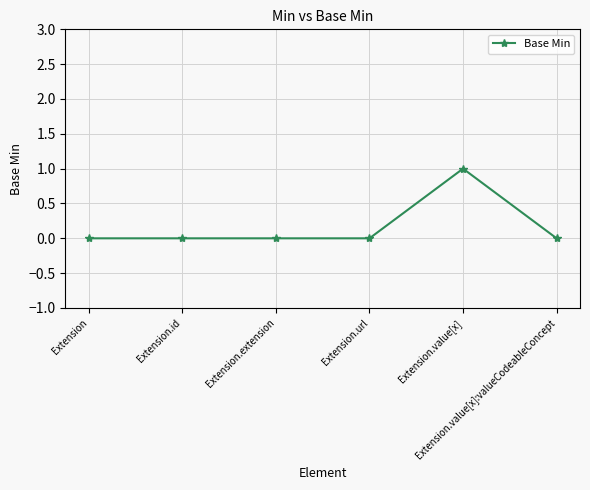

How many lines are shown in the chart?

1